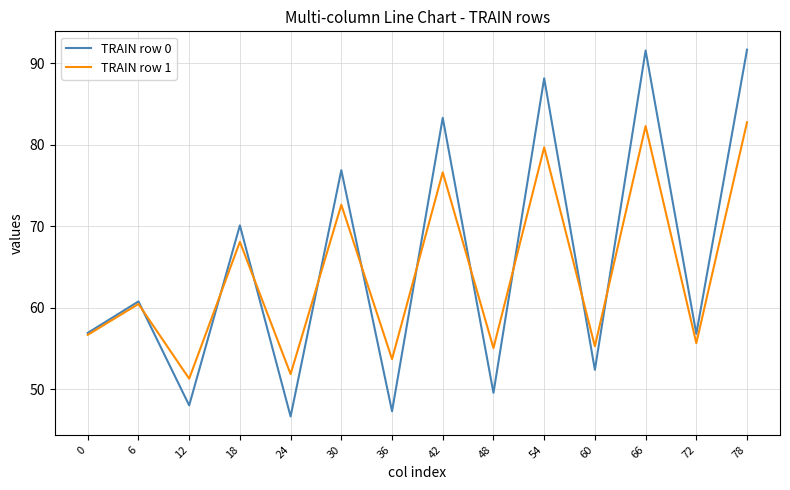

At which label is TRAIN row 1 closest to 67?

18